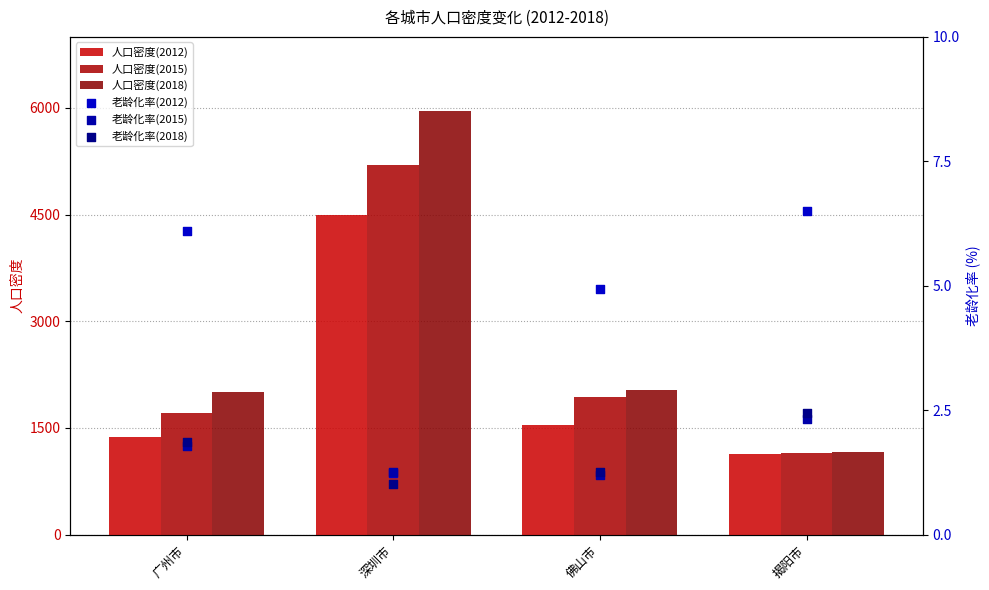

Which series reaches the minimum Y coordinate?

老龄化率(2018)